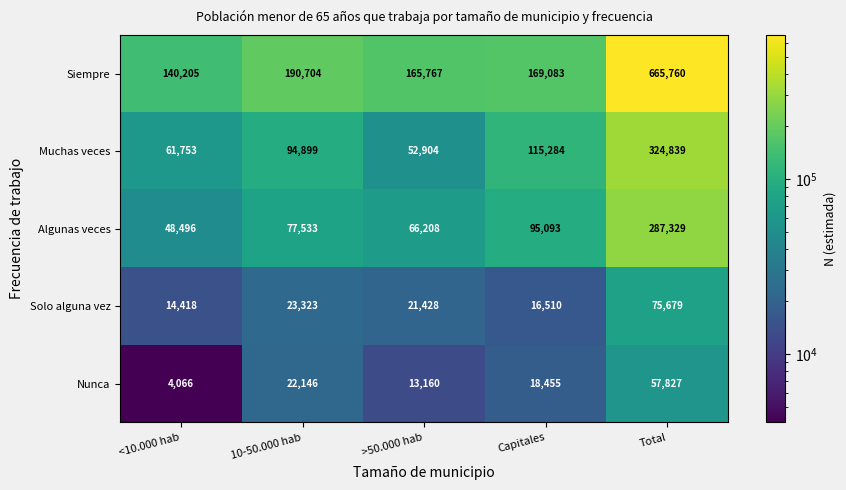

What is the difference between the Muchas veces values at <10.000 hab and 10-50.000 hab?

33146